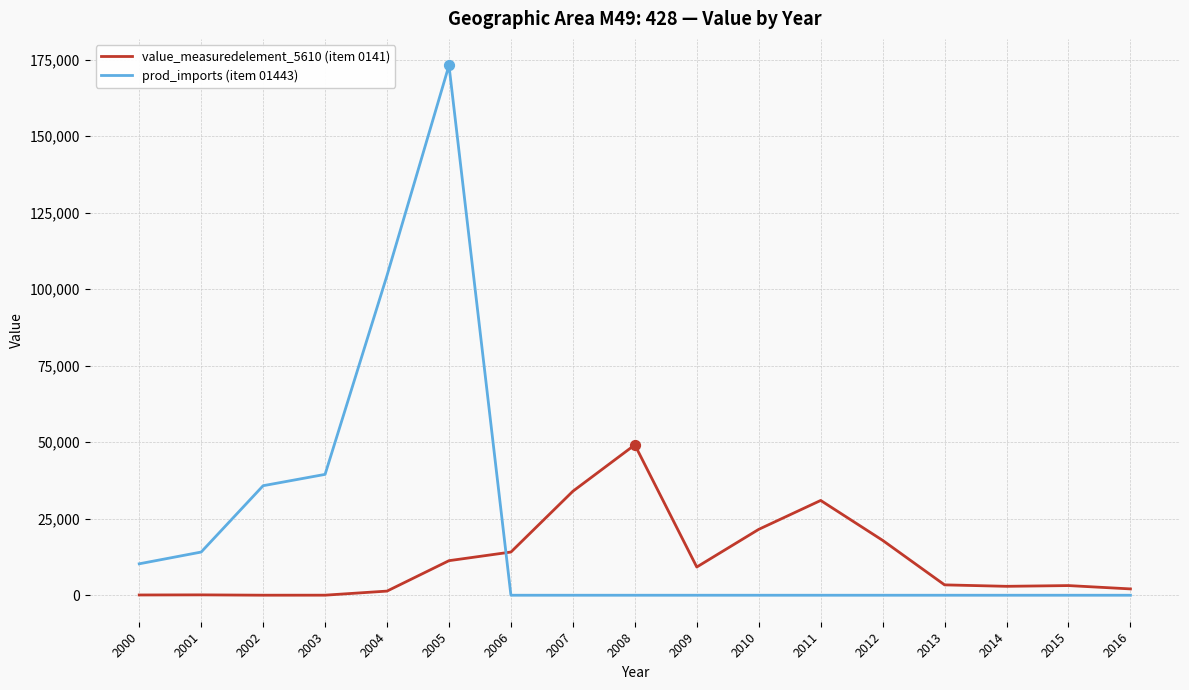

At which category is the sum across all series the highest?

2005